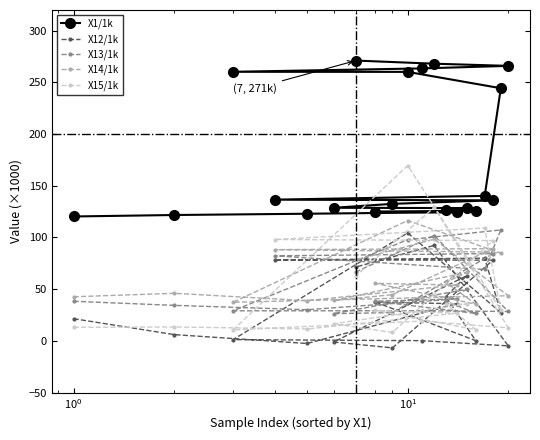

What is the value of the X1/1k point at the 14th from the left?

124.4